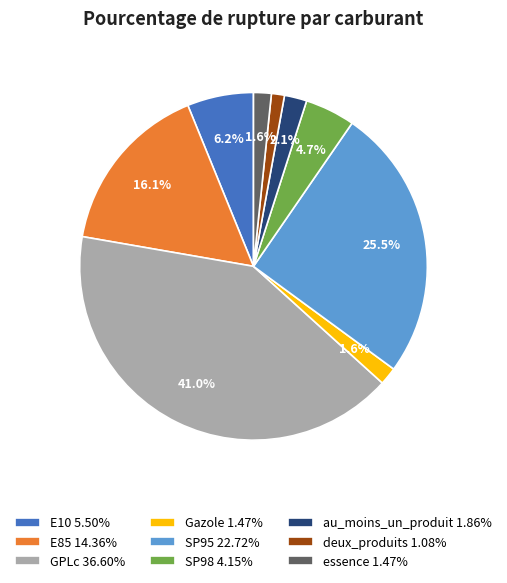

Is SP95 the majority of the pie?

No